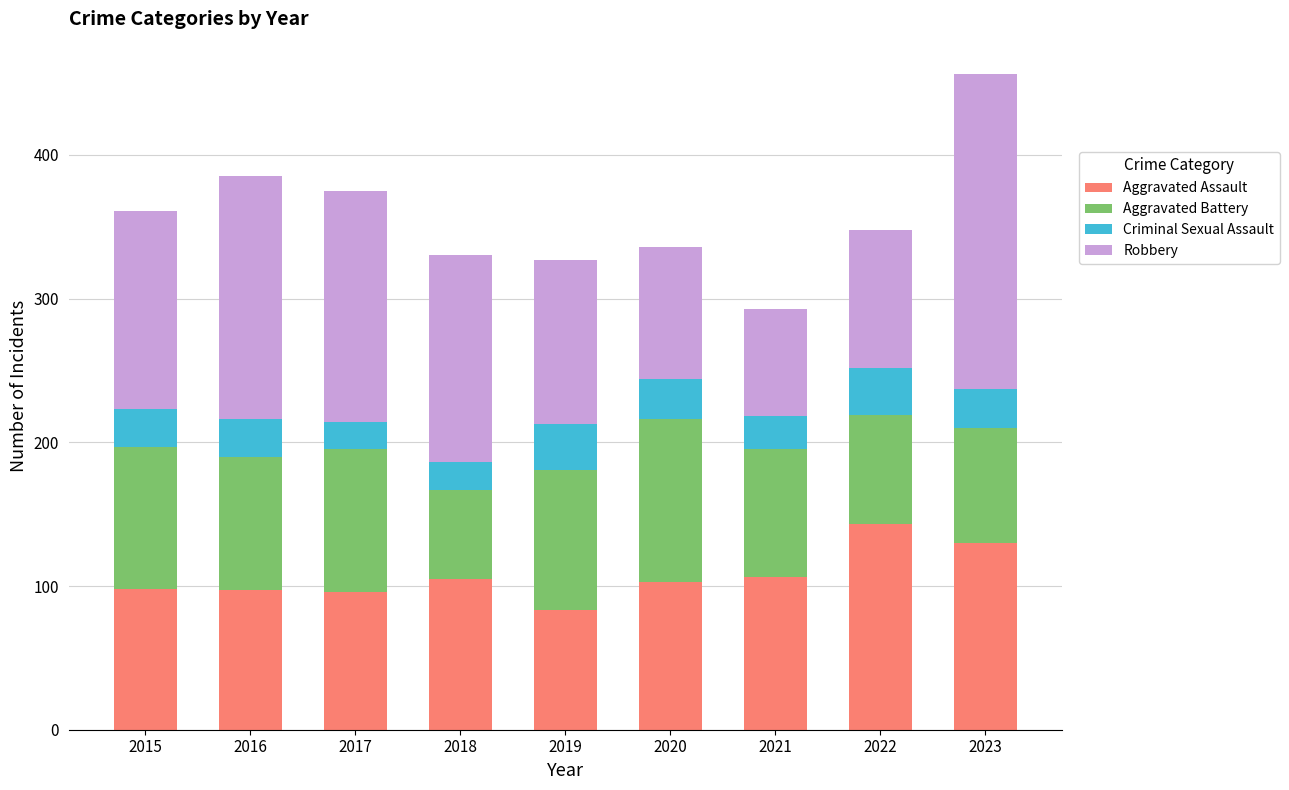

What is the sum of the Aggravated Assault values at 2016 and 2017?

193